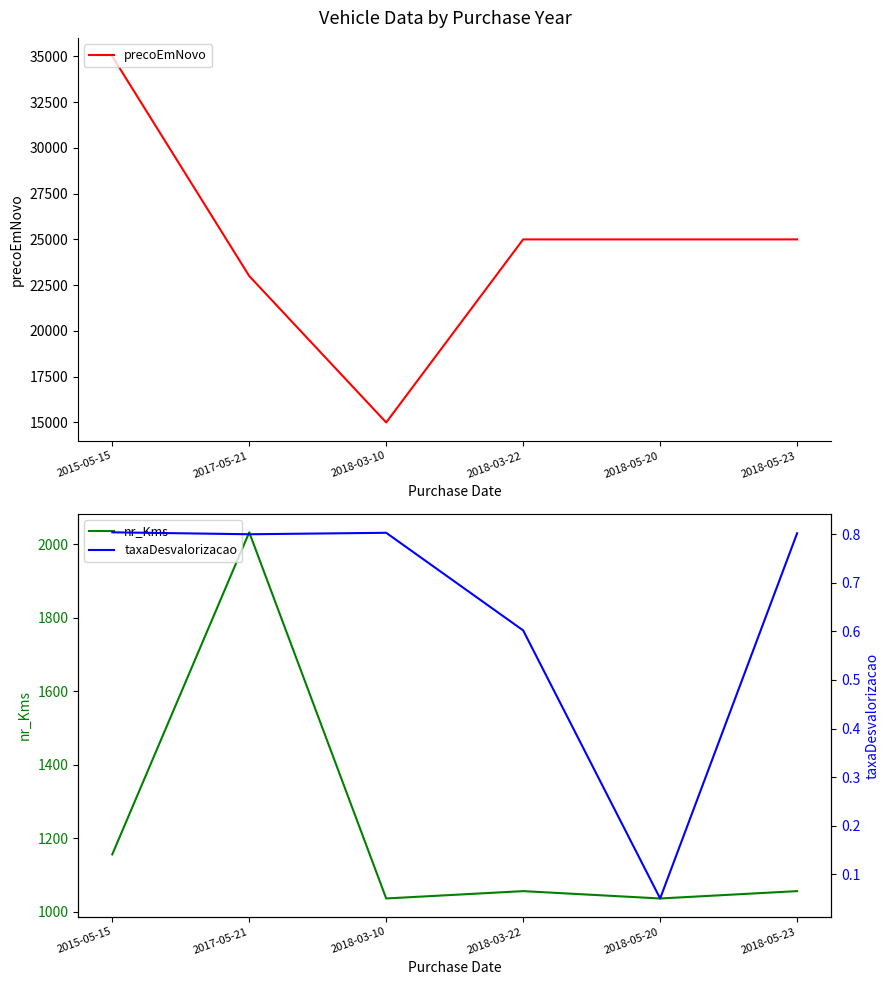

Between 2018-05-23 and 2015-05-15, which is larger?

2015-05-15